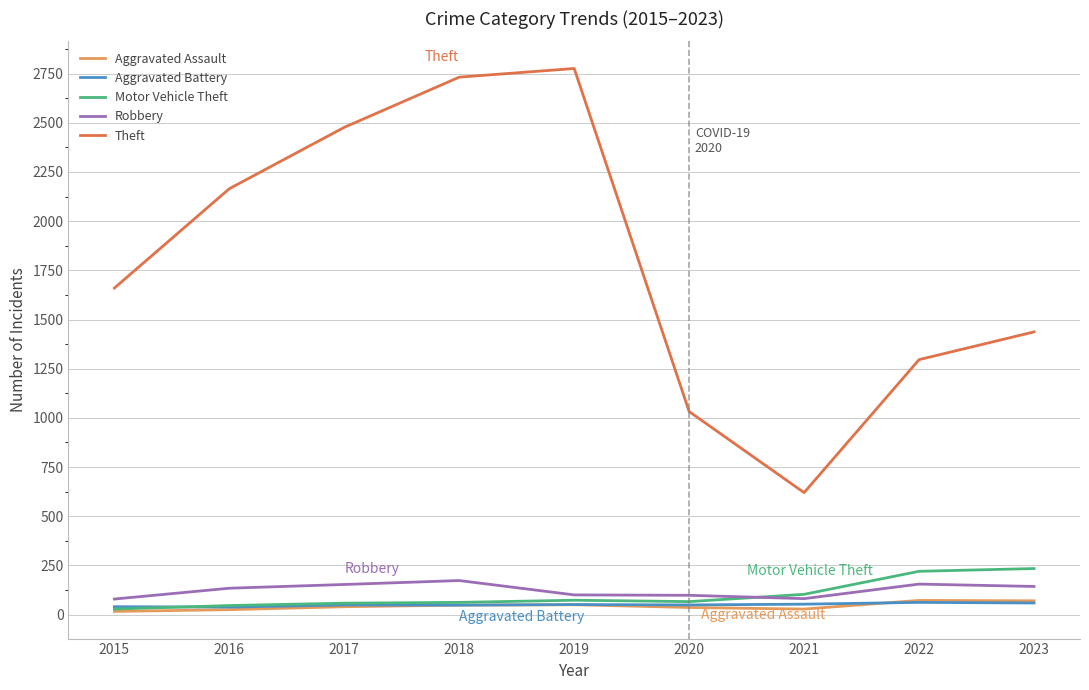

True or false: Theft and Motor Vehicle Theft intersect in this chart.

False